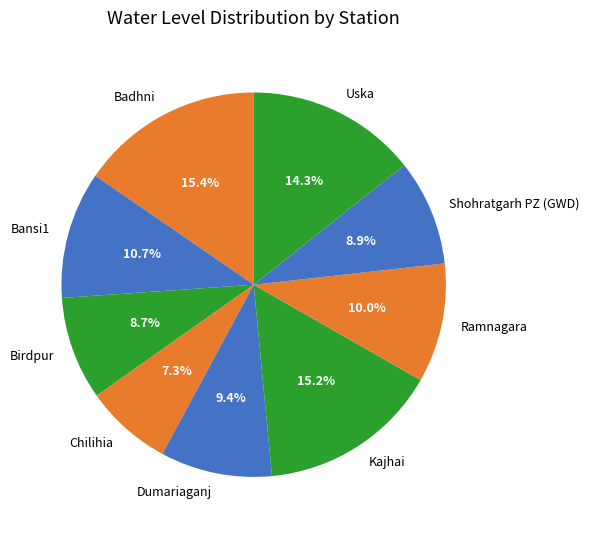

How many slices are in this pie chart?

9